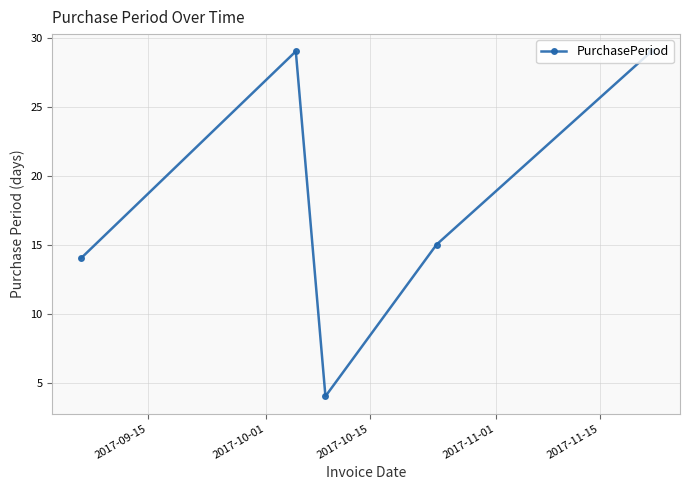

How many data points are less than 15?

2